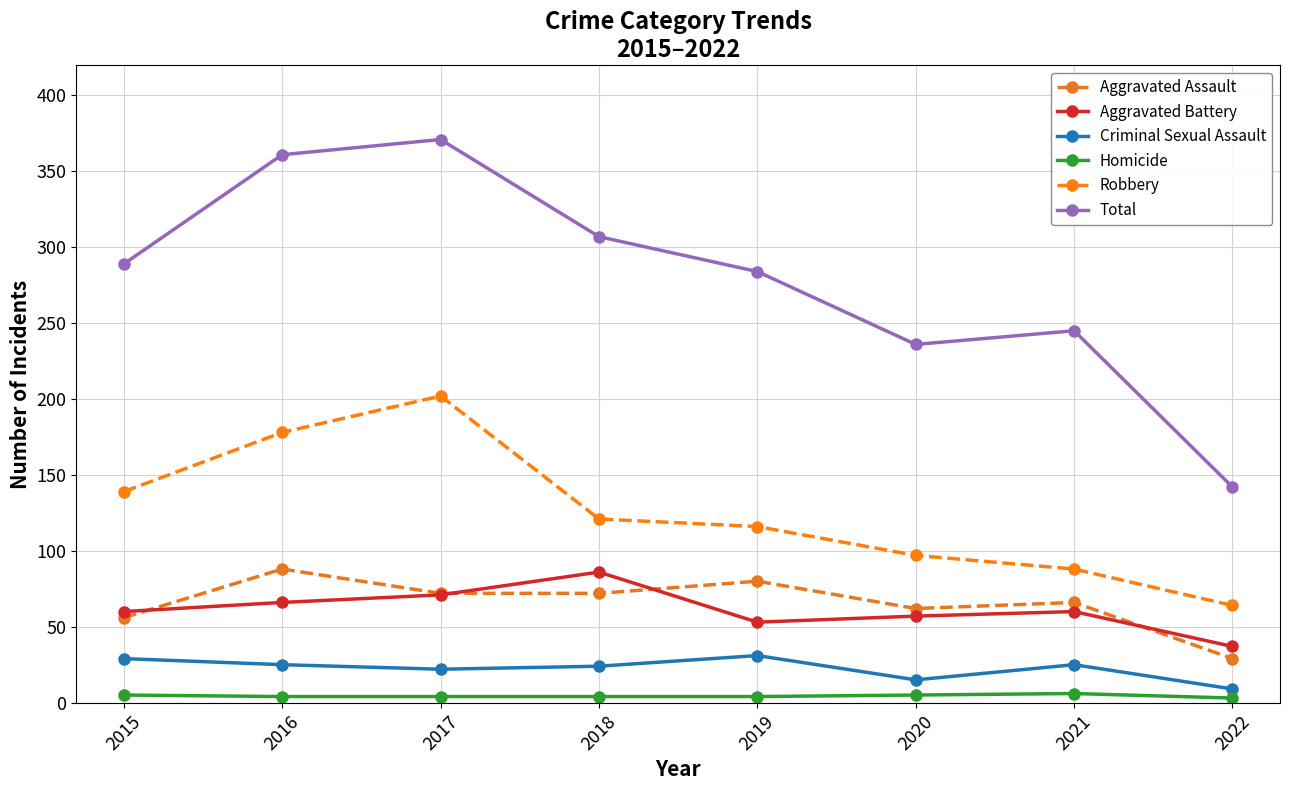

Which series changed the most between 2019 and 2020?

Total